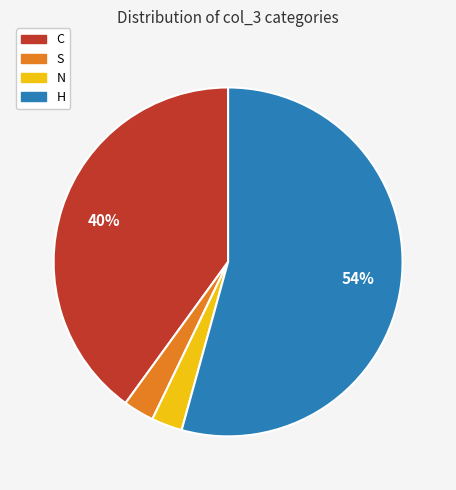

Between C and N, which is larger?

C